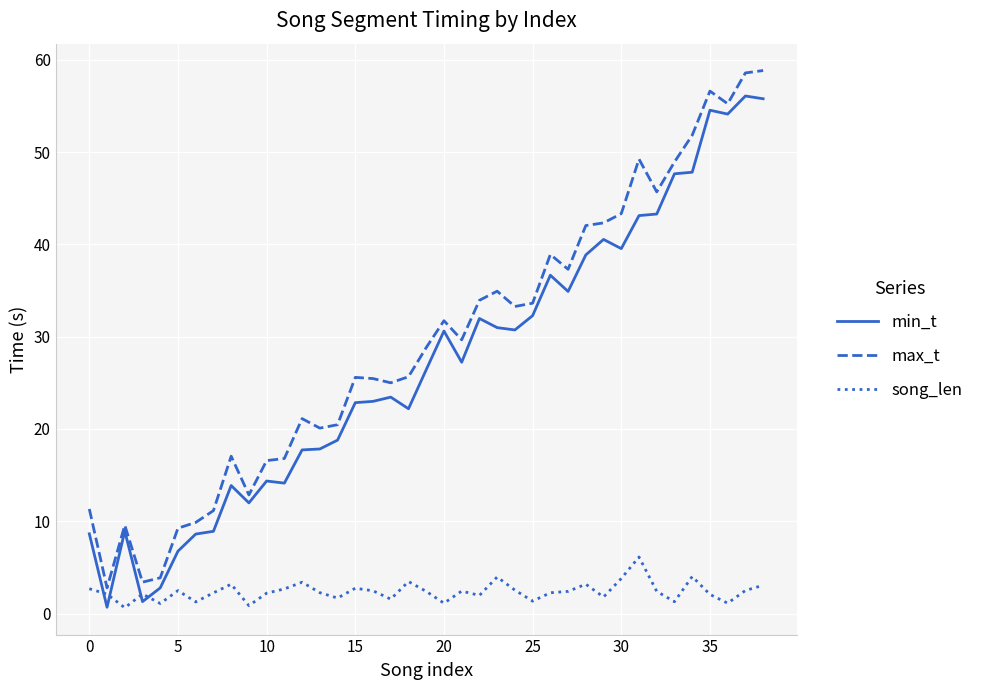

What is the highest value of the song_len series?

6.1